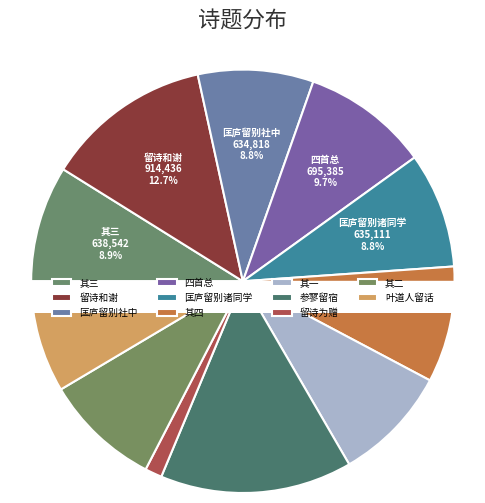

What is the change in value from 上巳日周丞相少保来访敝庐留诗为赠和谢 to 叶道人过息庐留话兼示麦居士?

-300400